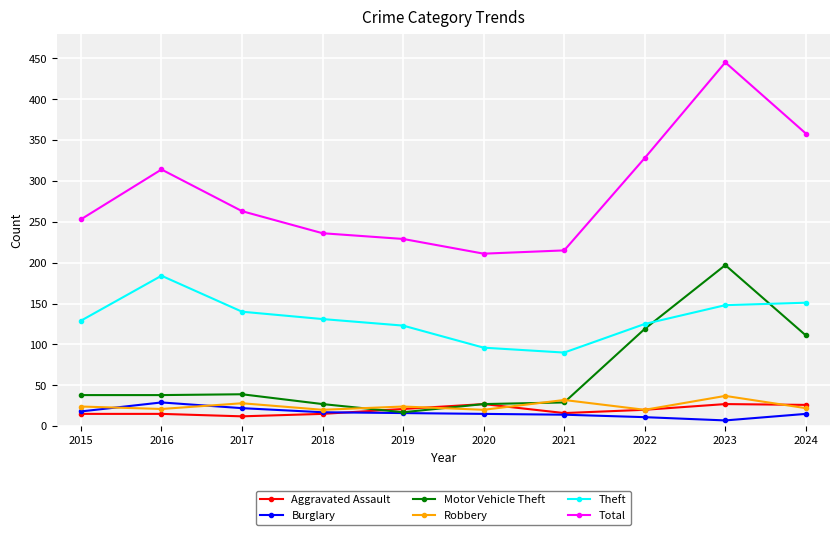

At which label does Motor Vehicle Theft reach its minimum?

2019